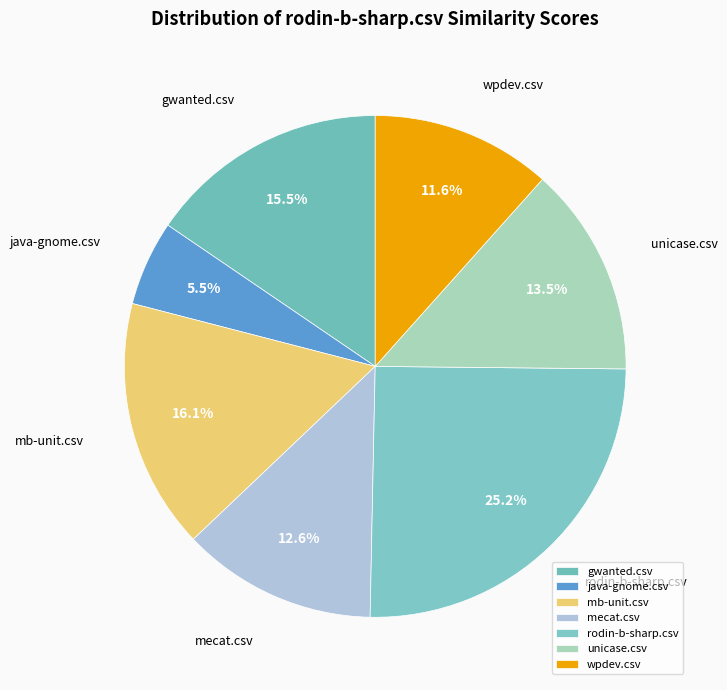

Rank the categories by value from lowest to highest.

java-gnome.csv, wpdev.csv, mecat.csv, unicase.csv, gwanted.csv, mb-unit.csv, rodin-b-sharp.csv